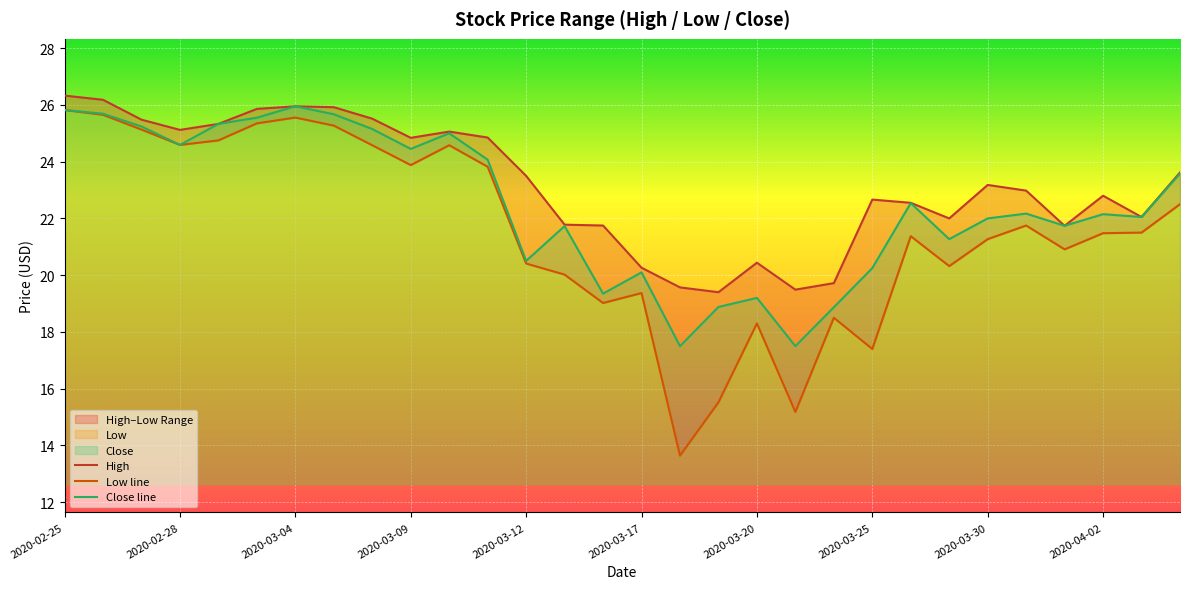

True or false: Close line and Low line cross at least once.

False